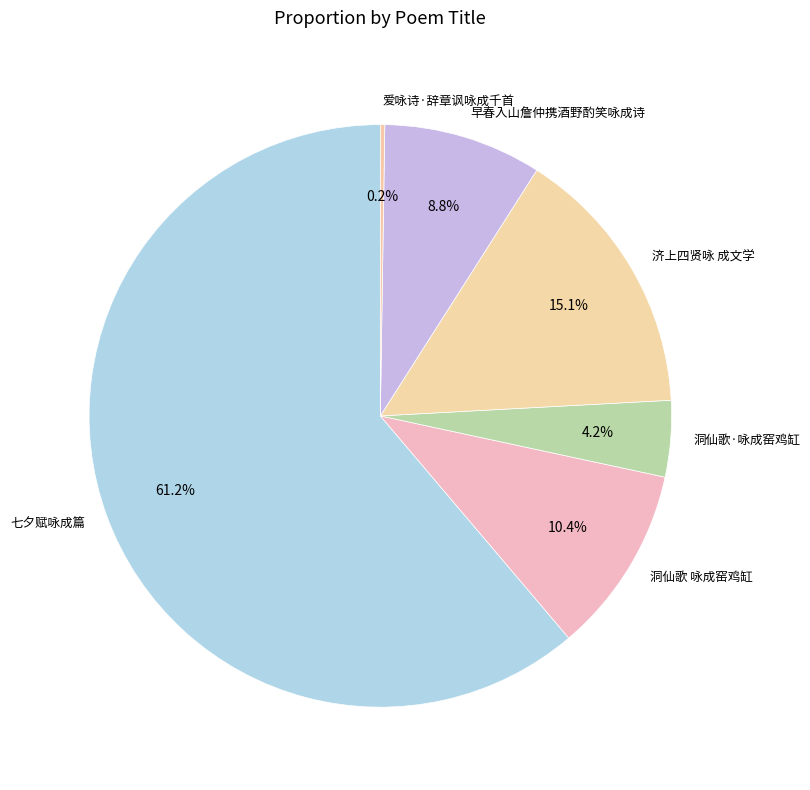

What is the largest slice in the pie chart?

七夕赋咏成篇